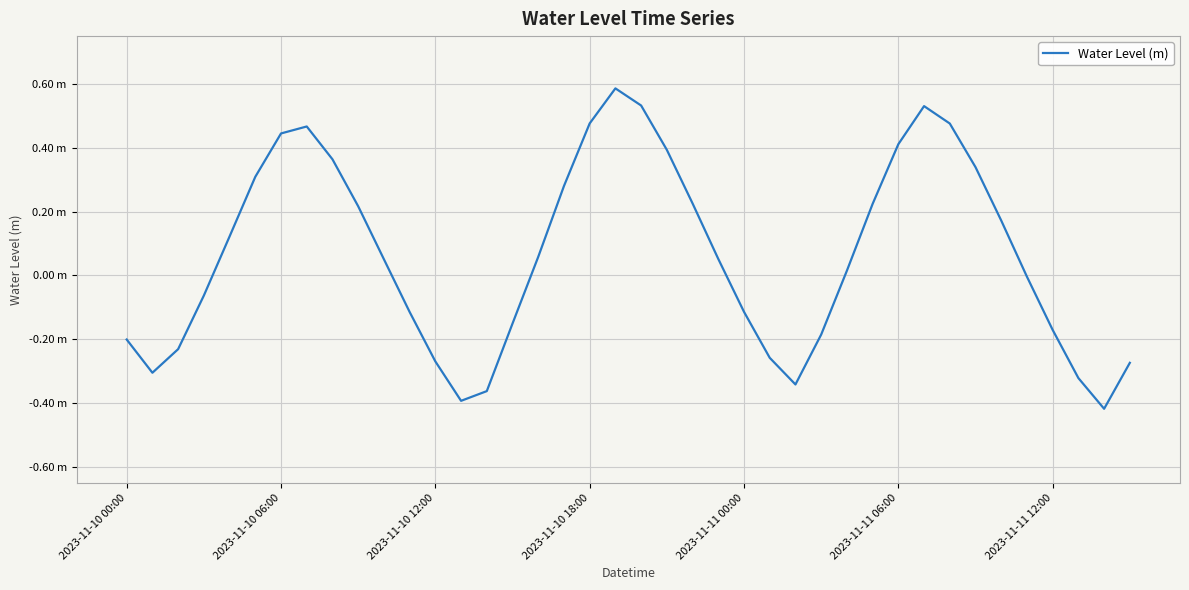

Does the chart display data point markers on the line(s)?

No